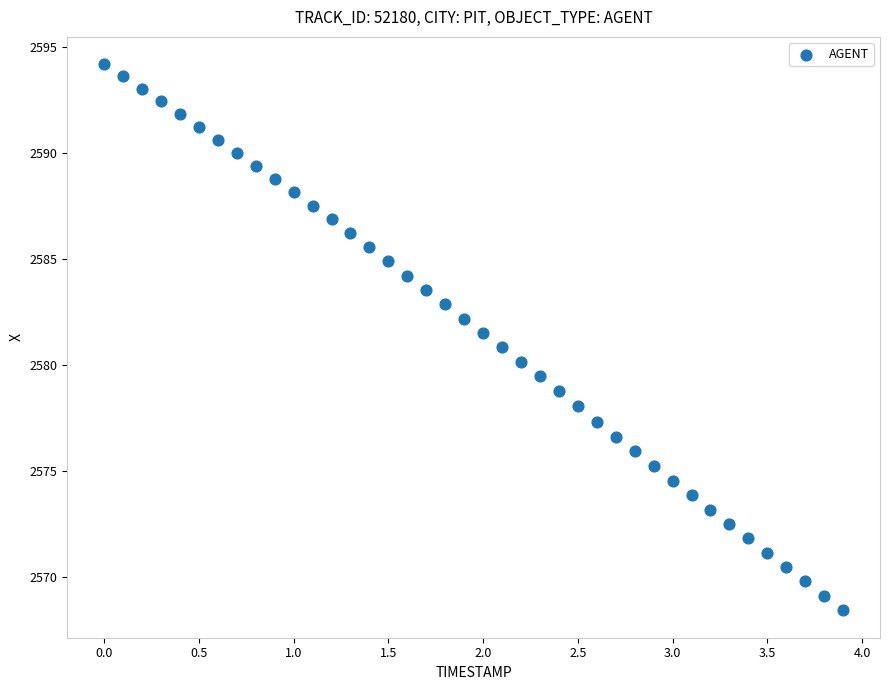

What is the range of X values (max minus min)?

3.9